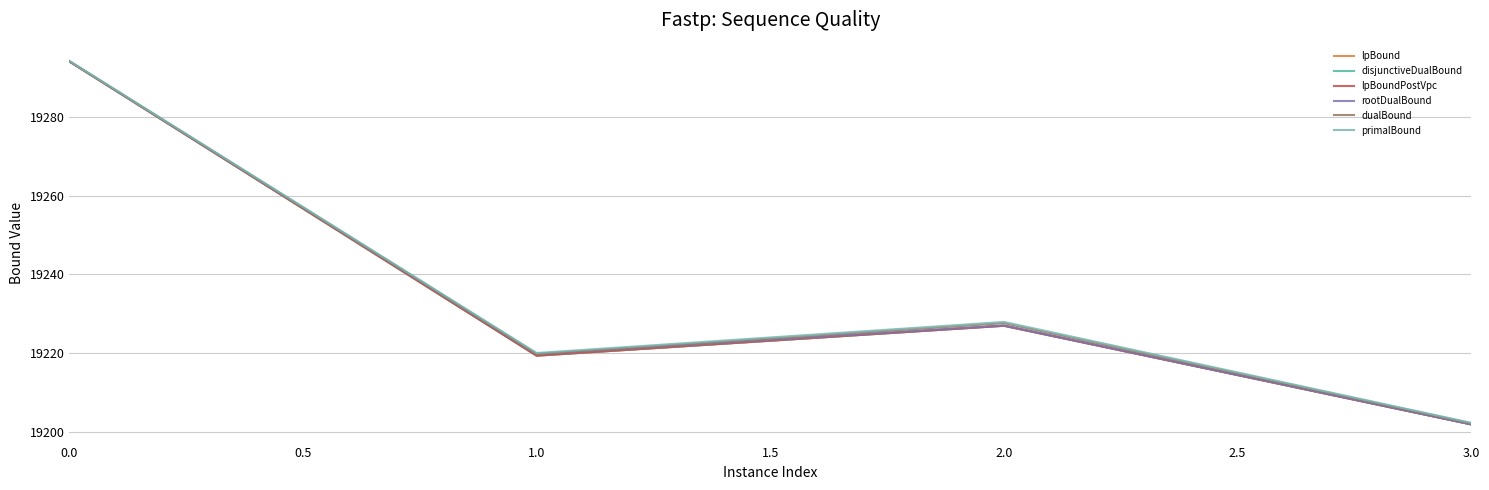

Does the chart have visible grid lines?

Yes